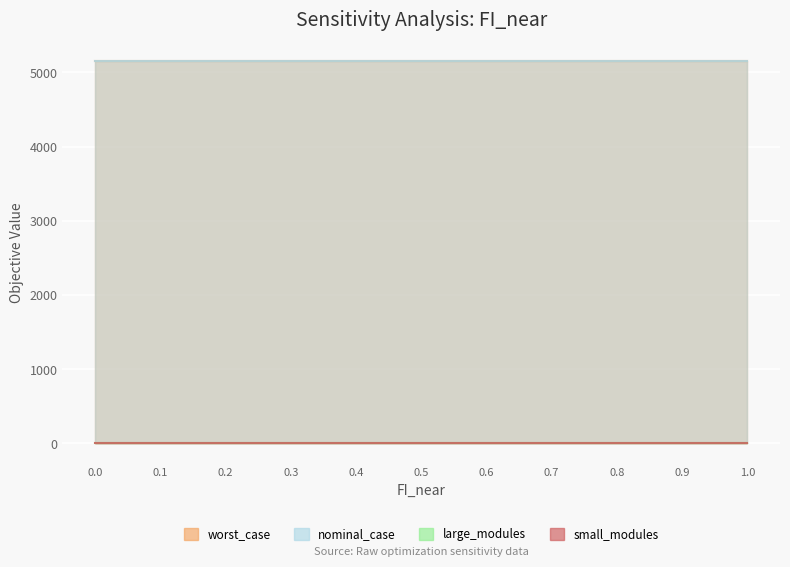

How many lines are shown in the chart?

4